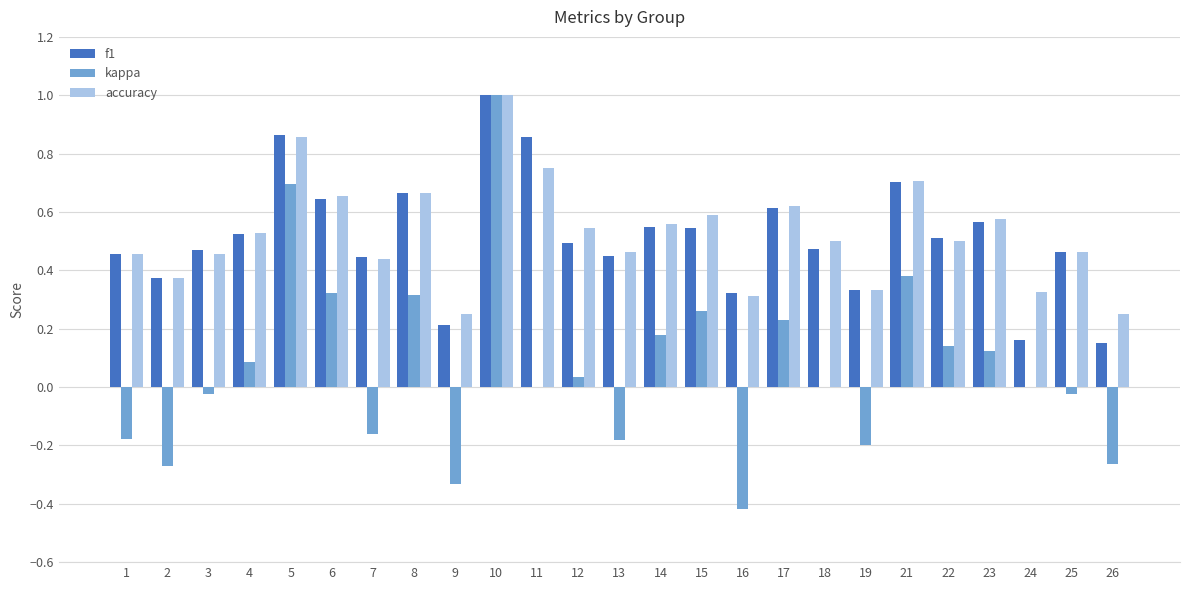

How many groups of bars are there?

25